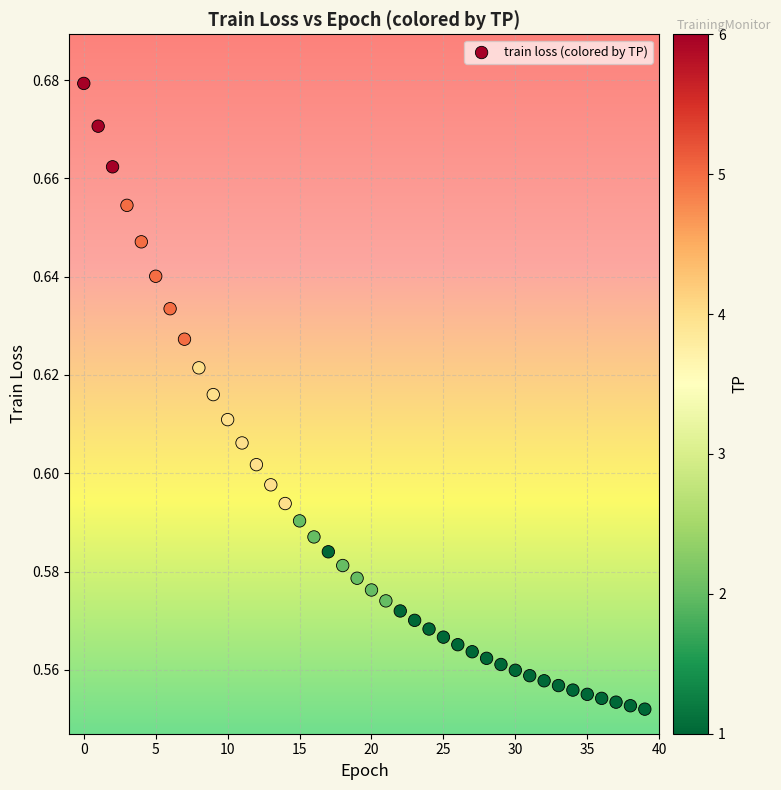

How many points are shown in the scatter plot?

40